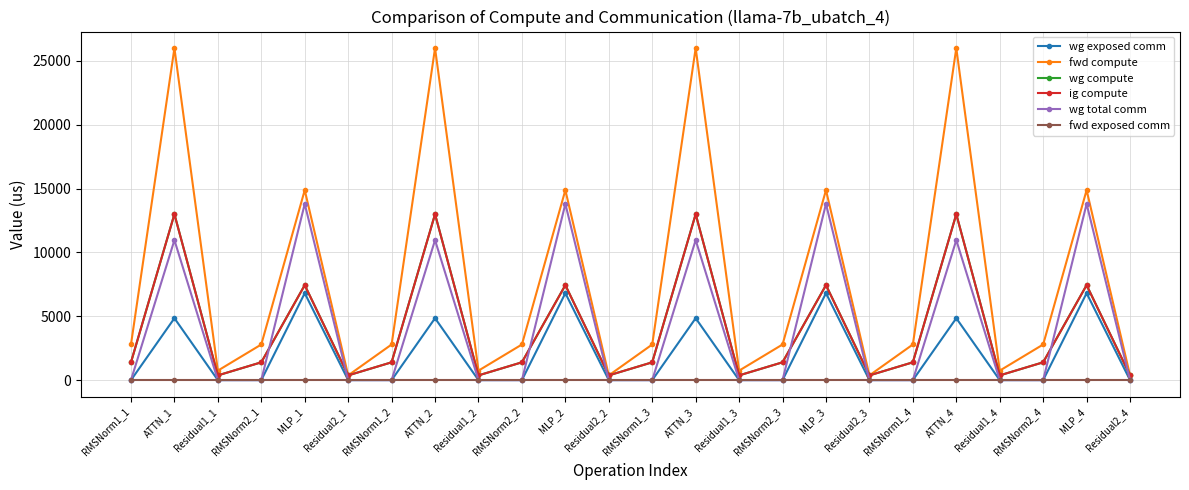

What is the label of the 11th point from the right?

ATTN_3